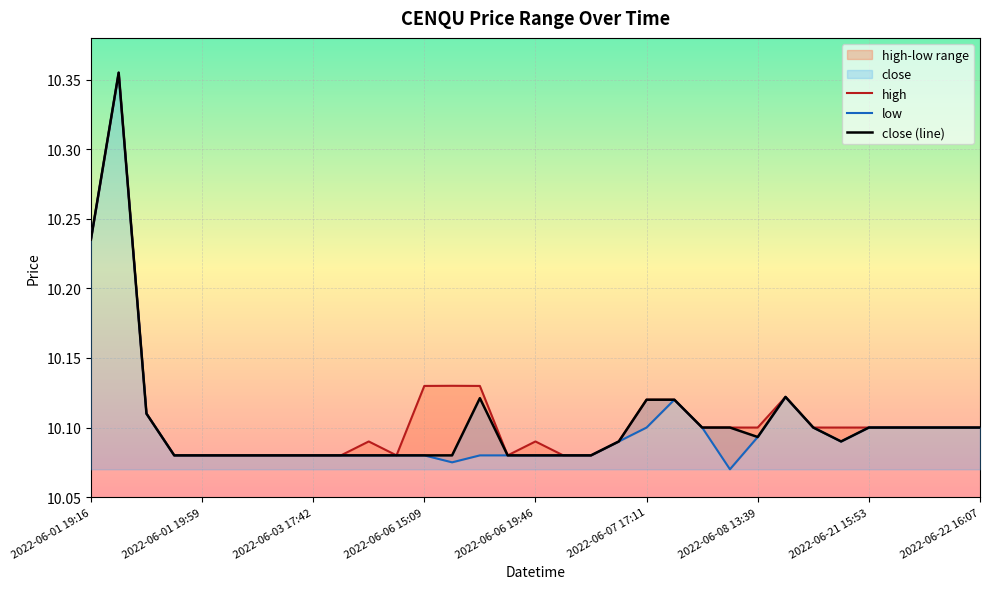

How many distinct data groups are displayed?

3